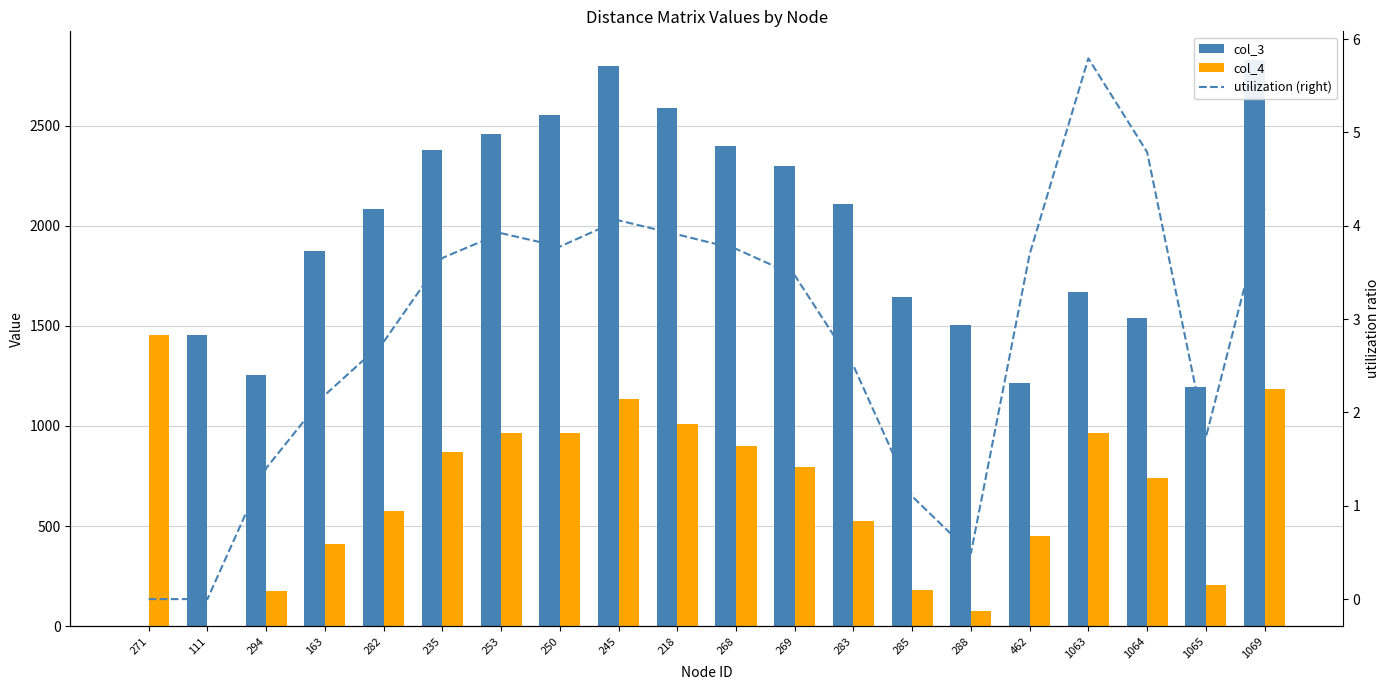

Reading left to right, extract all data points from this chart.

col_3: 0.0	1452.0	1255.0	1874.0	2083.0	2380.0	2461.0	2552.0	2797.0	2587.0	2401.0	2297.0	2108.0	1644.0	1504.0	1217.0	1669.0	1541.0	1195.0	2830.0
col_4: 1452.0	0.0	176.0	409.8	574.0	869.9	964.9	963.8	1135.0	1010.8	901.0	797.0	527.0	181.0	74.0	449.8	967.0	738.1	207.0	1183.0
utilization (right): 0.0	0.0	1.4	2.2	2.8	3.7	3.9	3.8	4.1	3.9	3.8	3.5	2.5	1.1	0.5	3.7	5.8	4.8	1.7	4.2